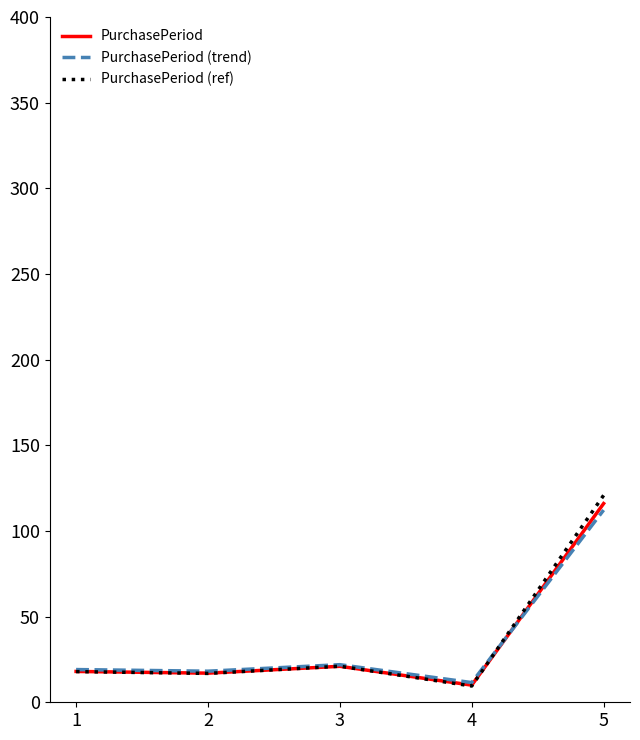

What is the total value across all series at 5?

349.0